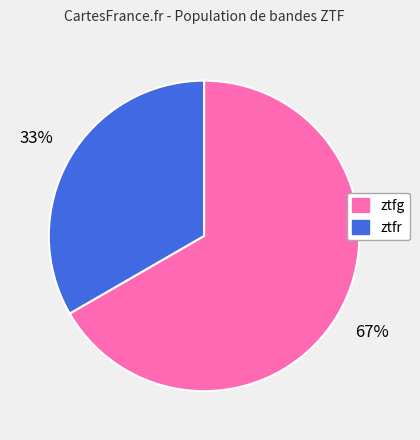

Between ztfr and ztfg, which is larger?

ztfg